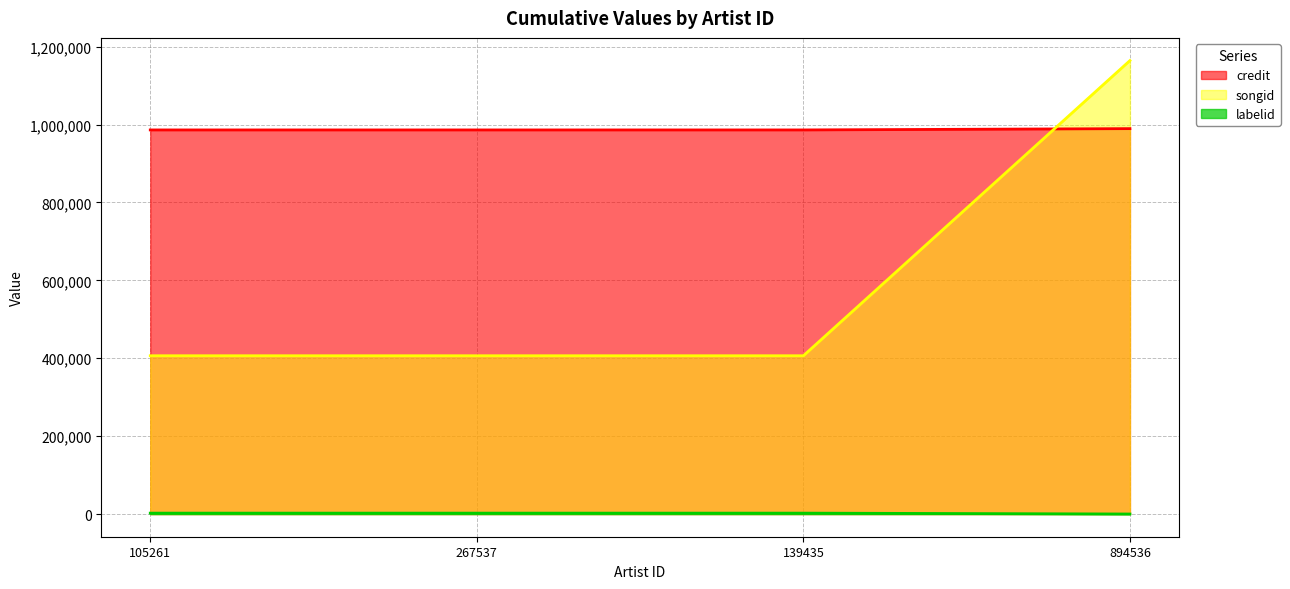

Rank the categories by songid value from highest to lowest.

894536, 105261, 267537, 139435